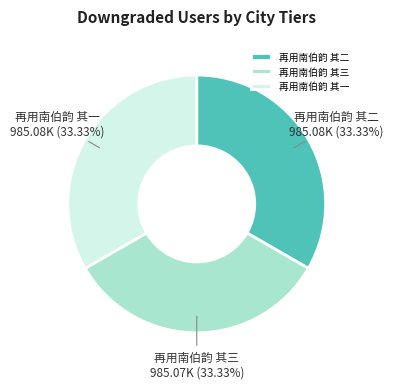

Is there a majority slice in this chart?

No